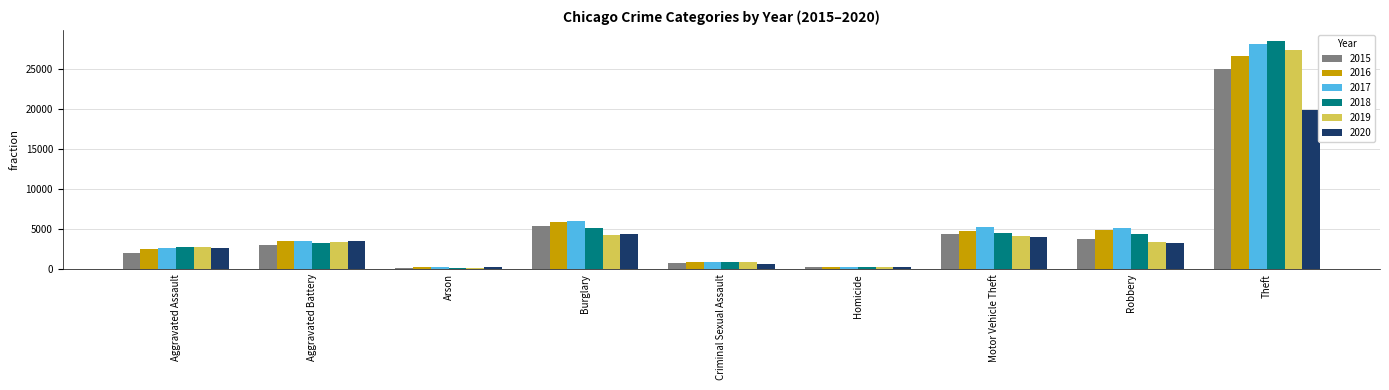

Which category has the highest value in the 2017 series?

Theft